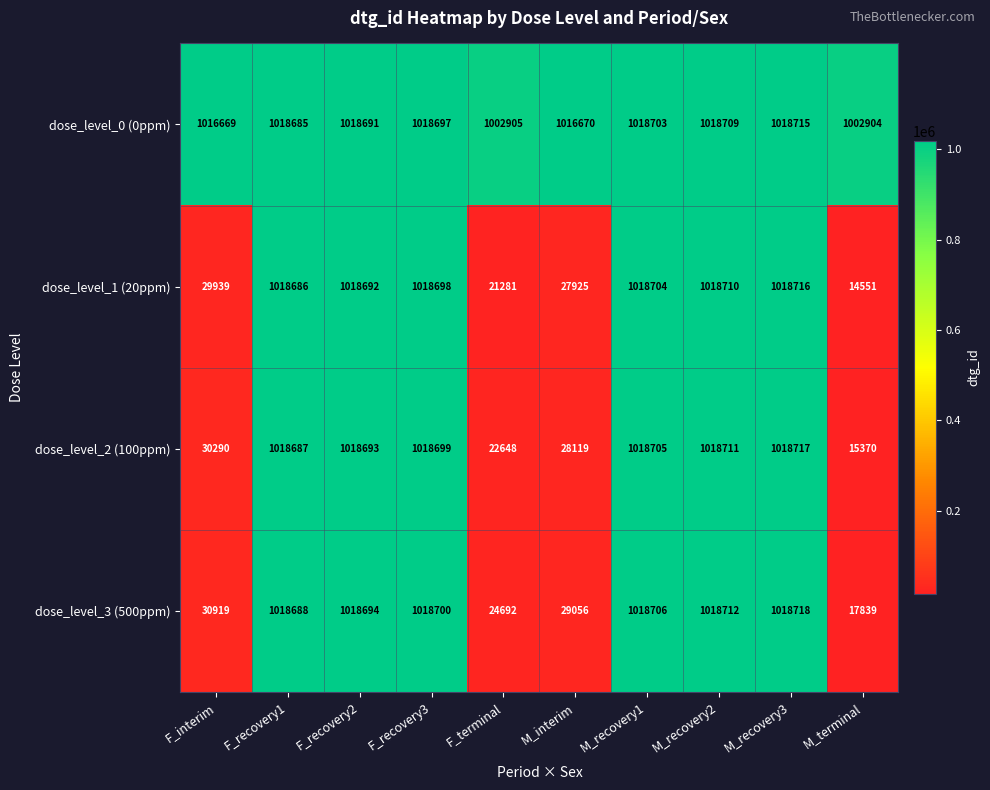

What is the maximum value for dose_level_1 (20ppm)?

1018716